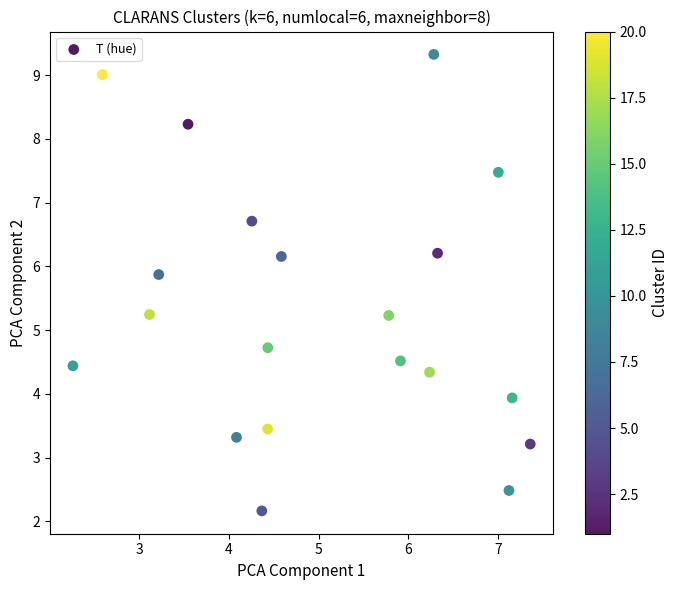

What is the range of Y values (max minus min)?

7.2